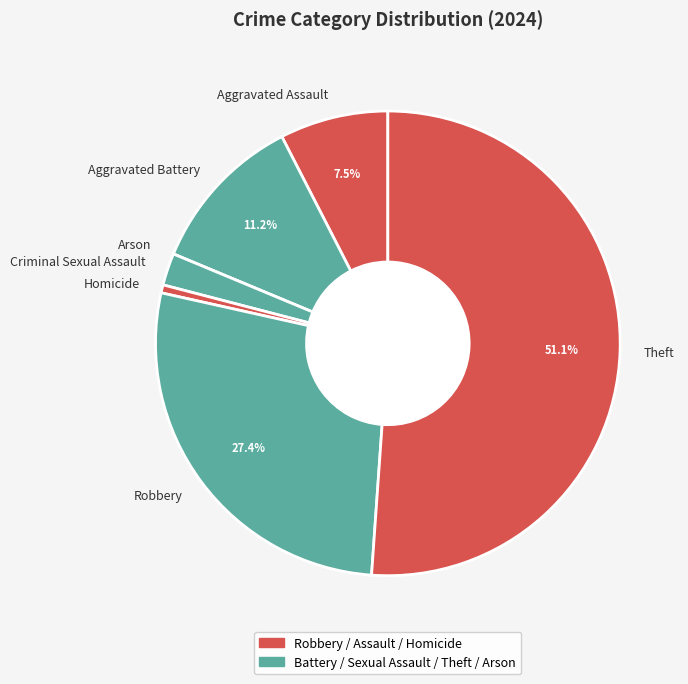

Is there any slice that represents more than half of the pie?

Yes